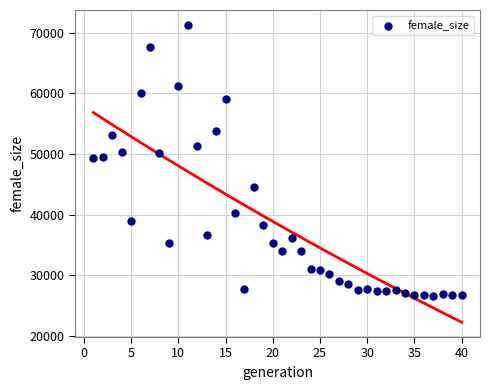

What is the range of Y values (max minus min)?

44772